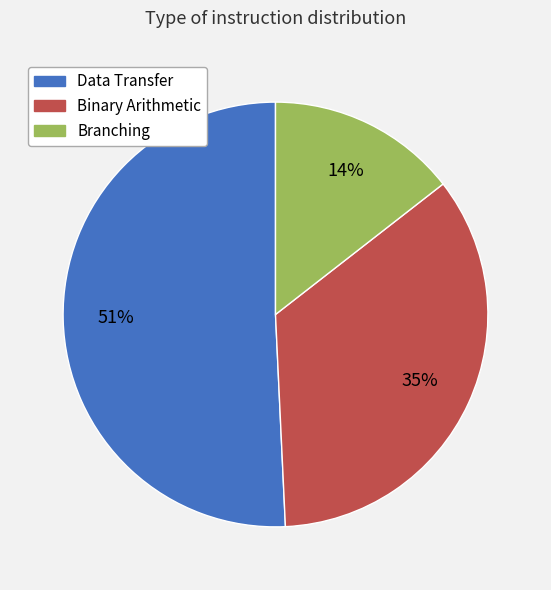

Rank the categories by value from lowest to highest.

Branching, Binary Arithmetic, Data Transfer